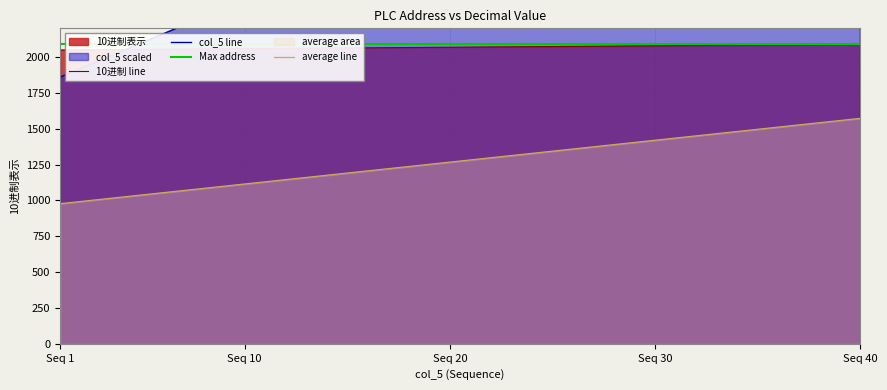

True or false: 10进制 line and average line cross at least once.

False